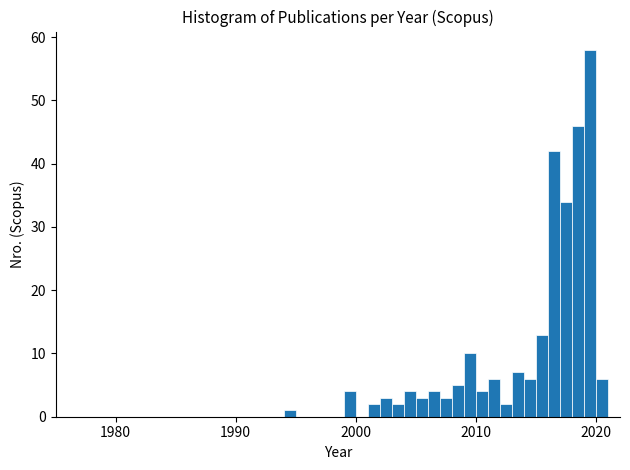

Around what value on the x-axis is the tallest bar? Give the approximate position of its centre, as read against the axis.

2020